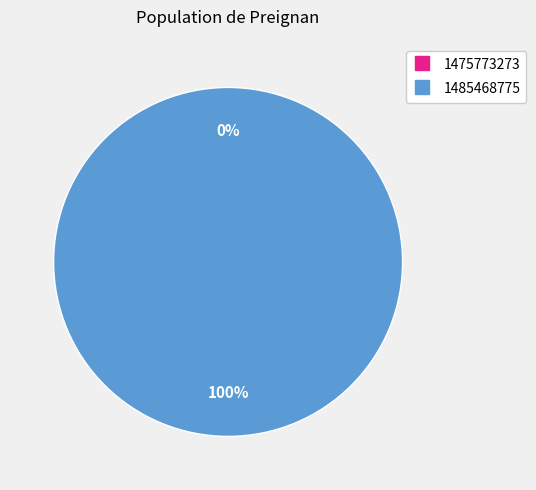

To the nearest percent, what is the combined percentage of 1475773273 and 1485468775?

100%